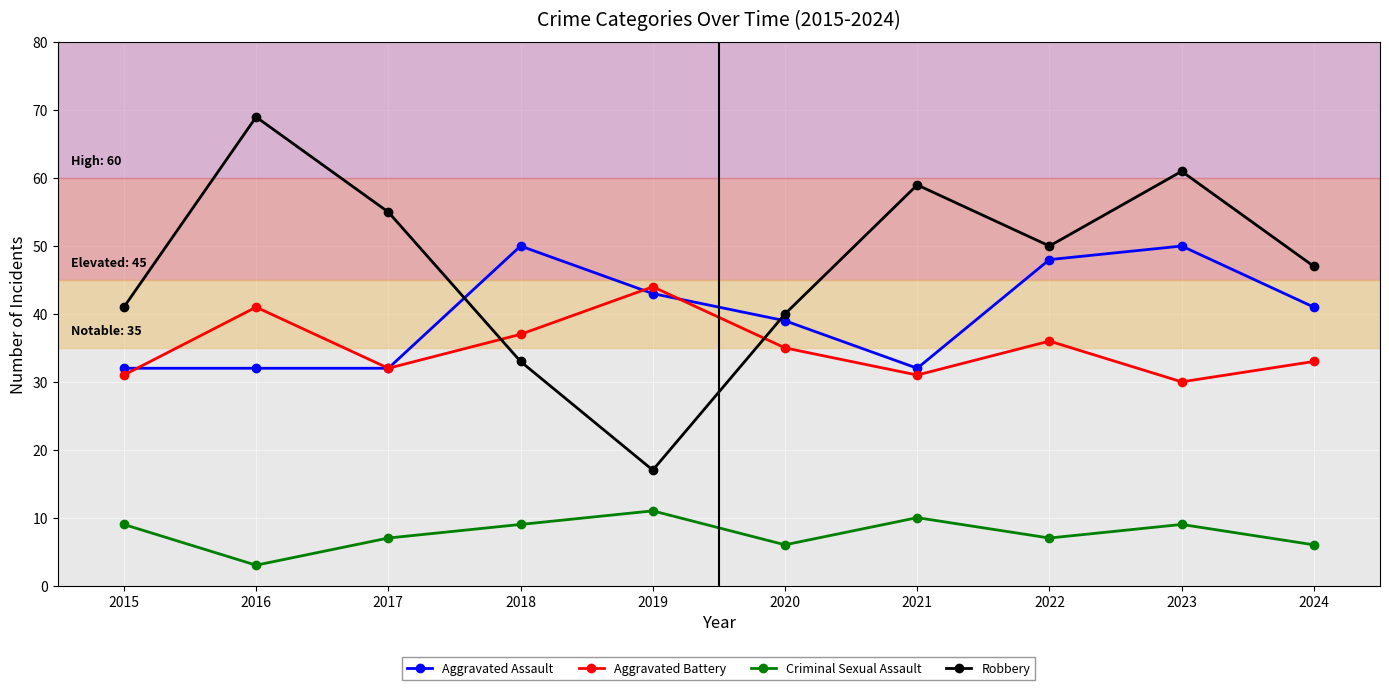

The value of Aggravated Assault at 2021 is 32. True or false?

True